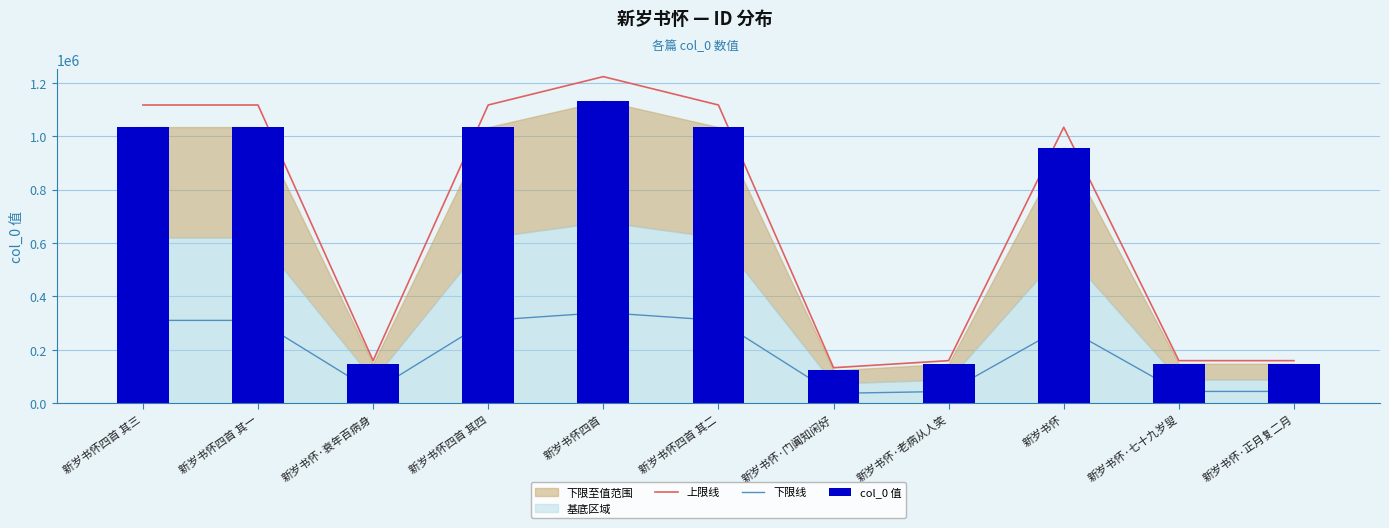

What is the maximum value for col_0 值?

1132150.0